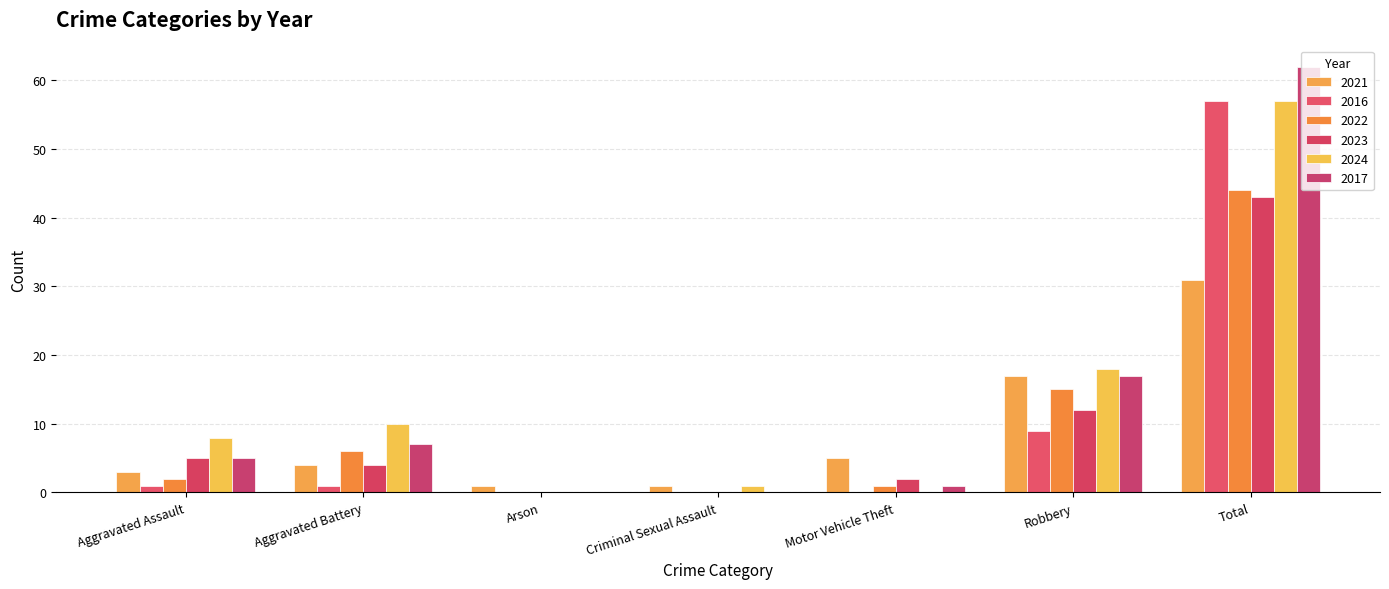

What is the total value across all series at Aggravated Battery?

32